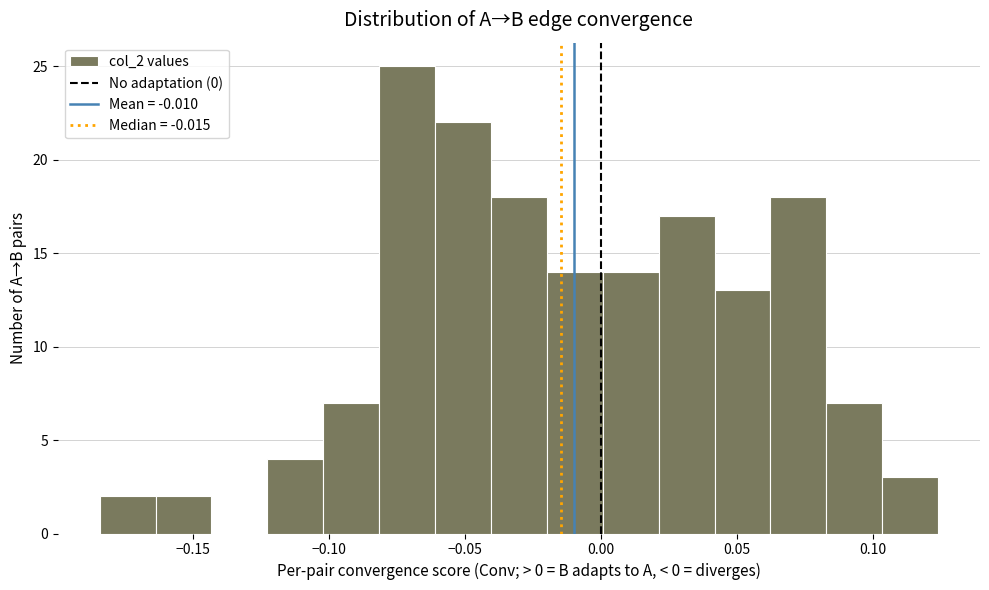

Which range on the x-axis has the tallest bar?

-0.080 to -0.060